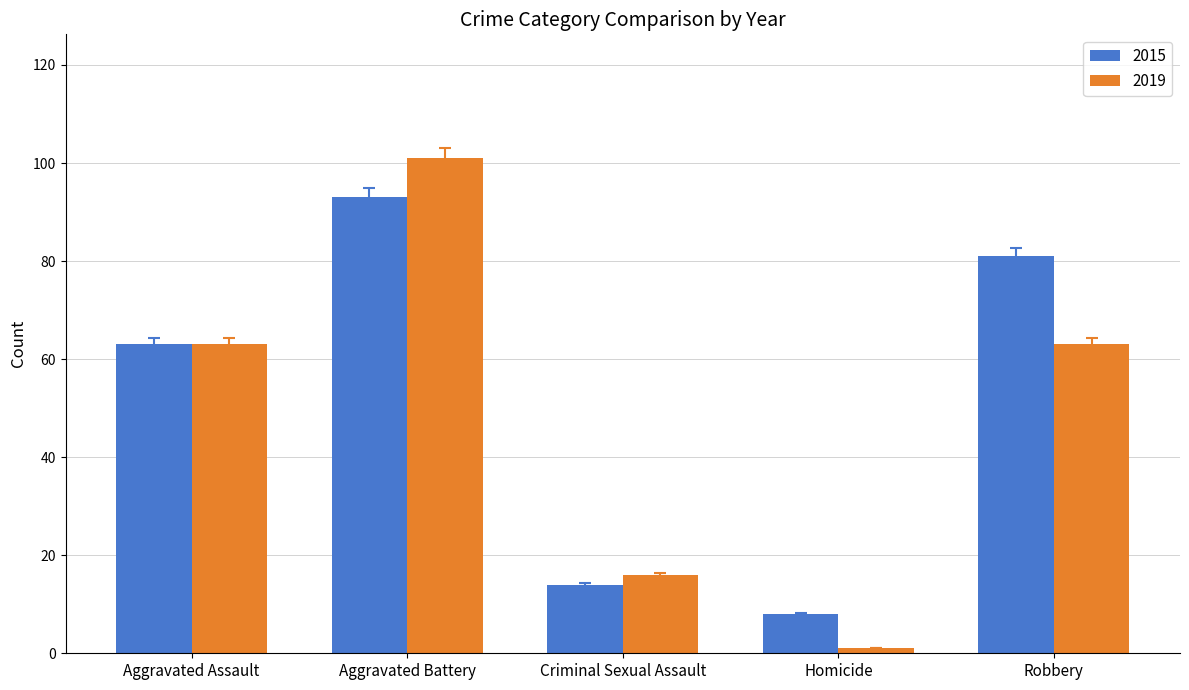

What is the spread (max minus min) of values at Aggravated Battery?

8